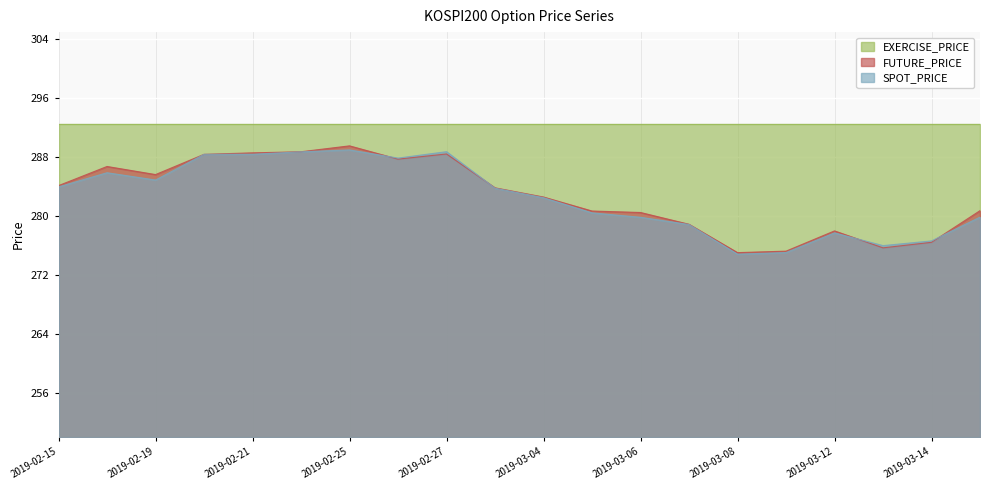

What is the sum of all FUTURE_PRICE values?

5655.8